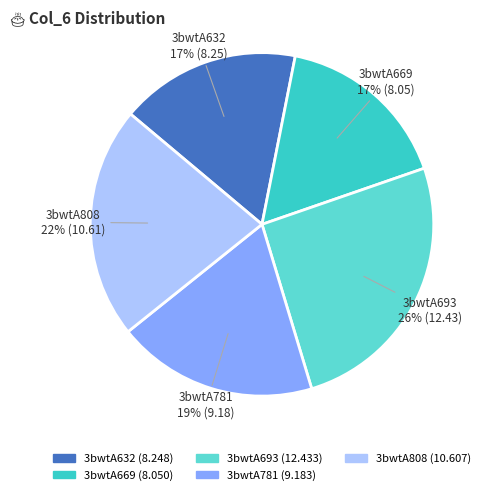

Which category has the biggest portion of the pie?

3bwtA693